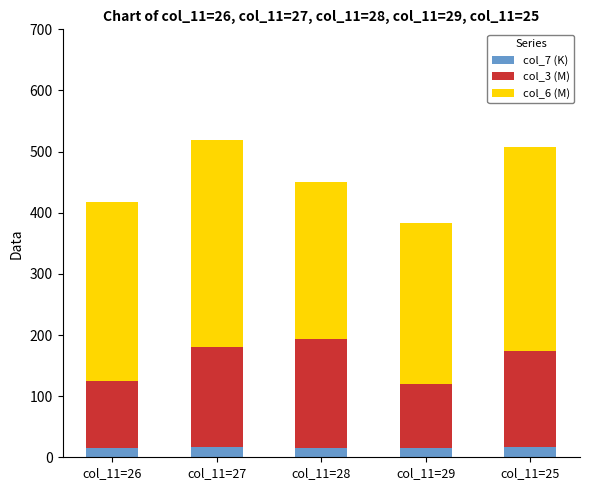

What is the highest value of the col_7 (K) series?

16.2